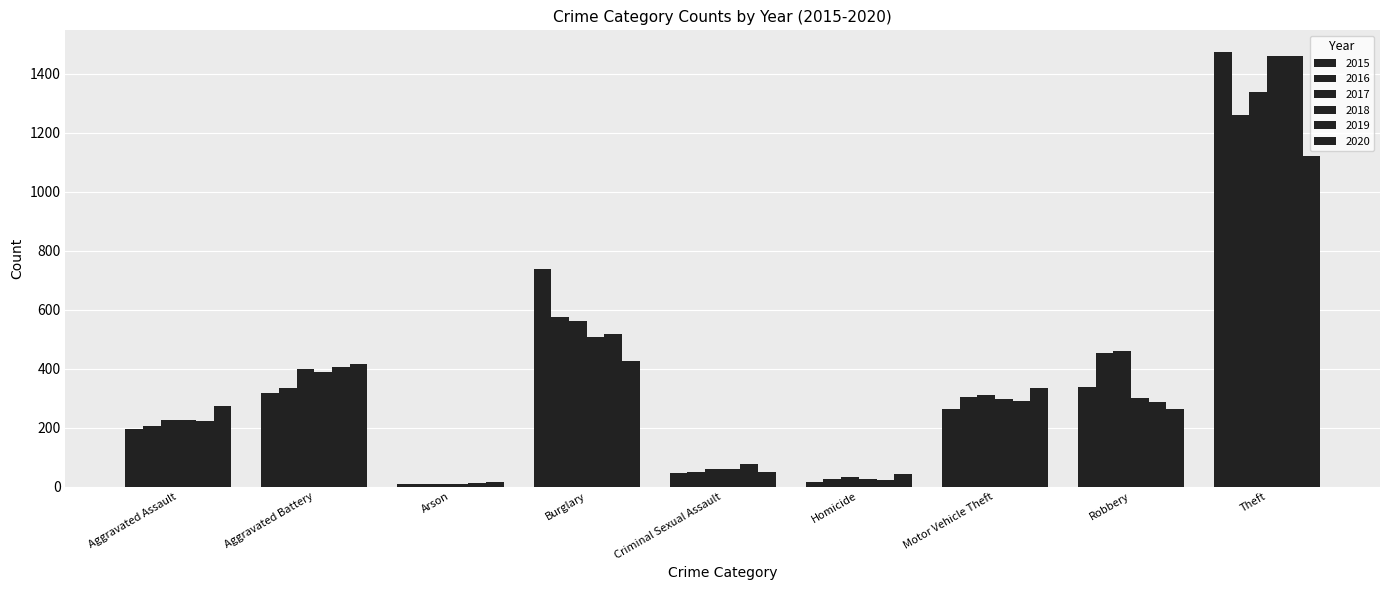

Are the bars horizontal?

No